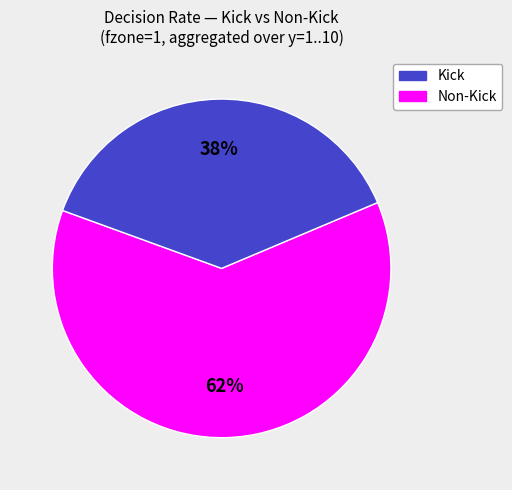

Is there a majority slice in this chart?

Yes